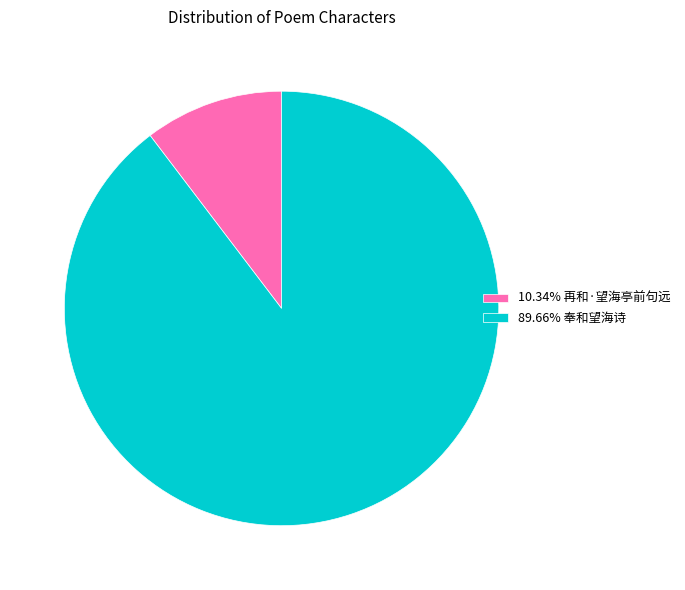

Is there a majority slice in this chart?

Yes